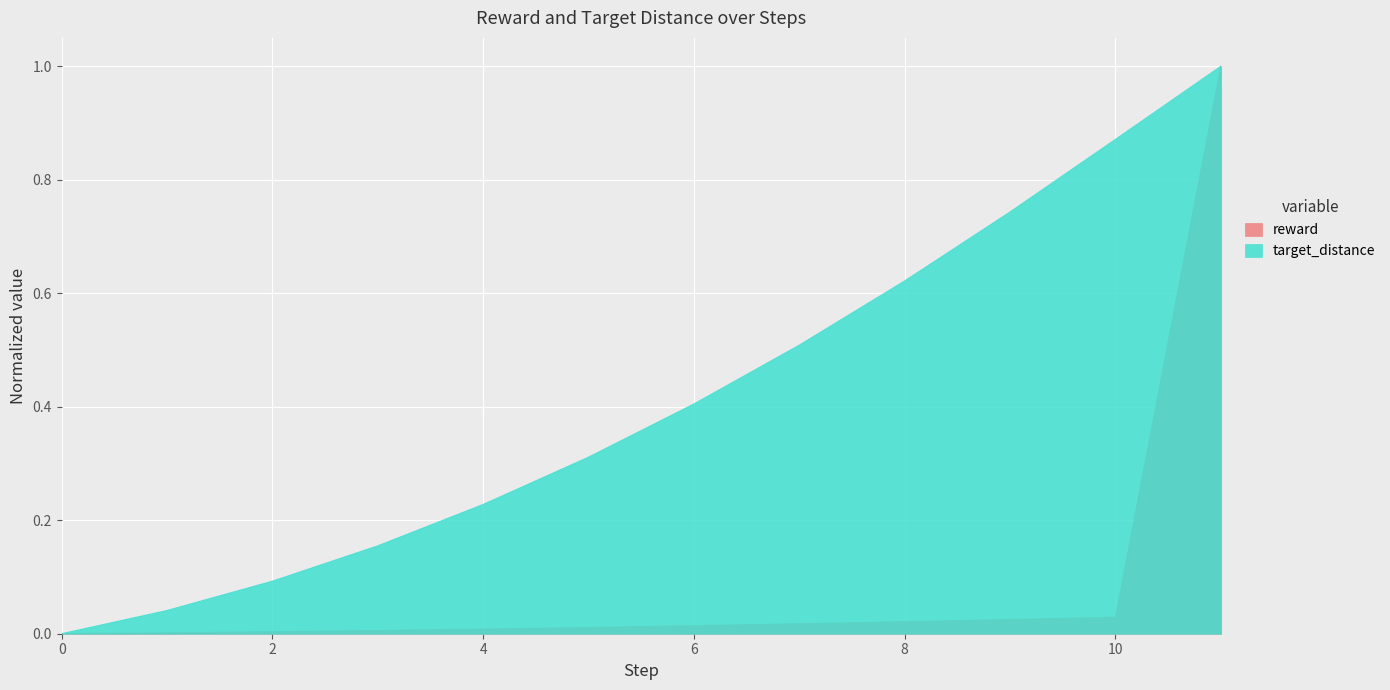

How many lines are shown in the chart?

2